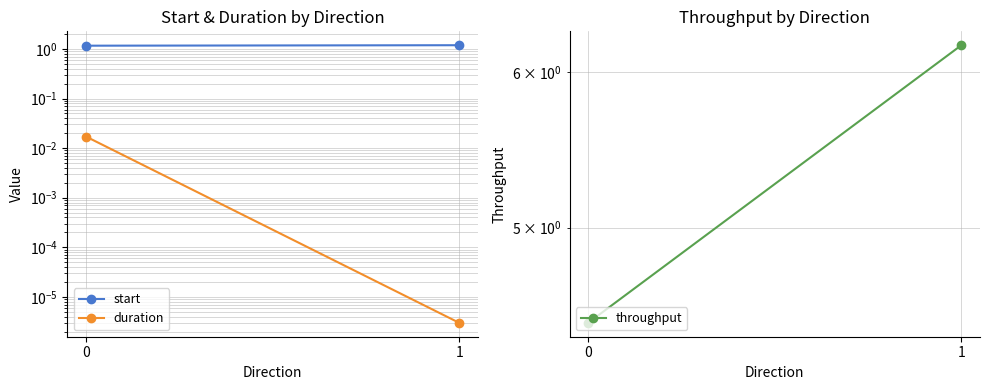

Reading left to right, list all the values displayed in this chart.

start: 0=1.2	1=1.2
duration: 0=0.0	1=0.0
throughput: 0=4.5	1=6.2